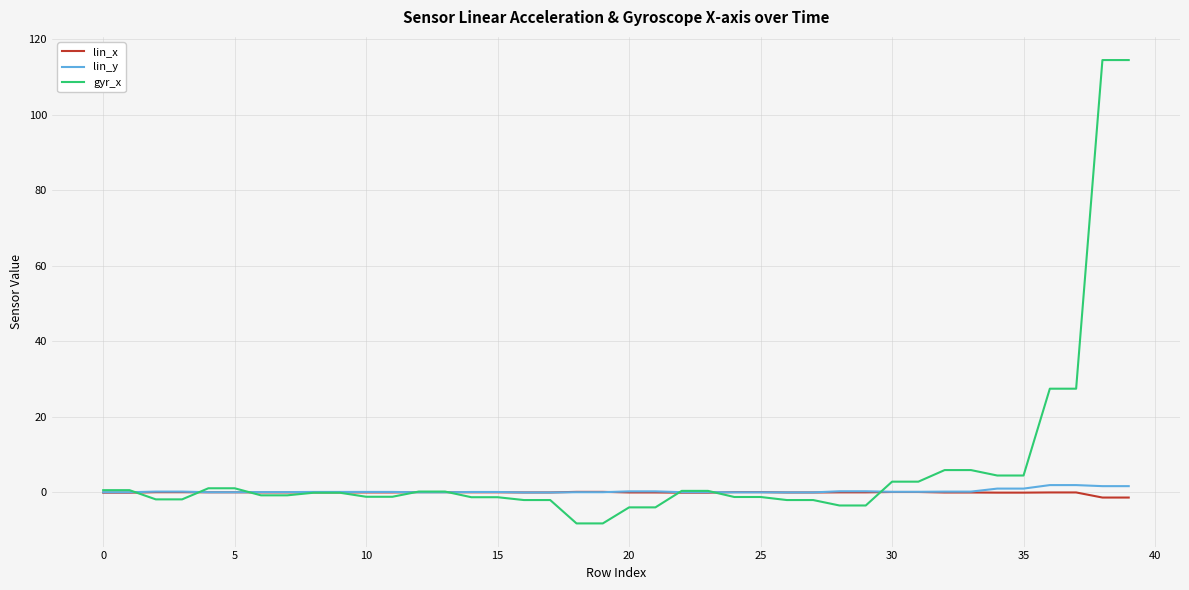

Which series has the largest total across all categories?

gyr_x